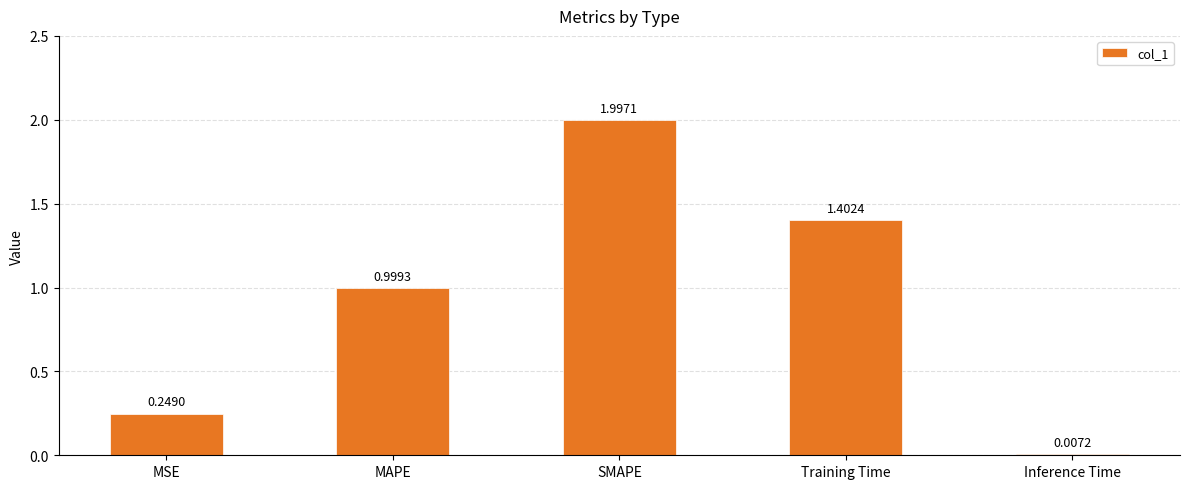

What is the change in value from SMAPE to Training Time?

-0.6